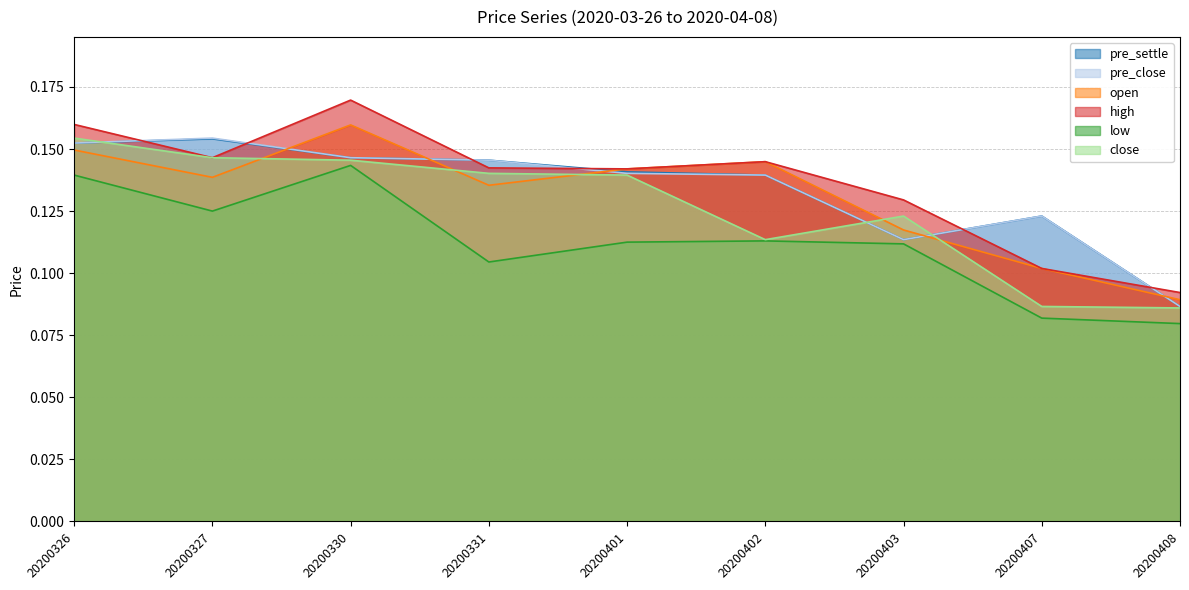

Where is open nearest to the value 0?

20200408